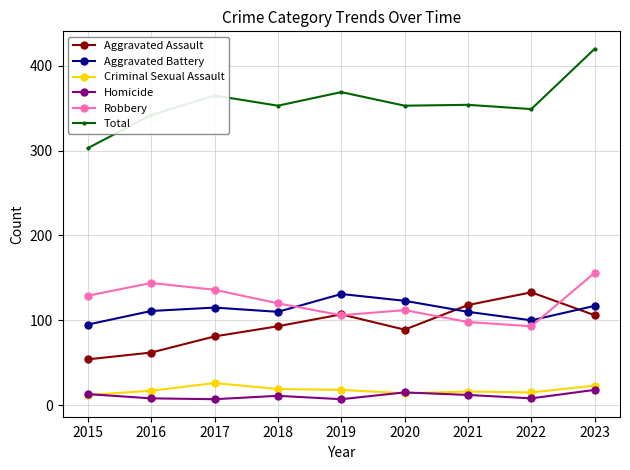

Is the value of Homicide at 2021 greater than the value of Aggravated Assault at 2022?

No